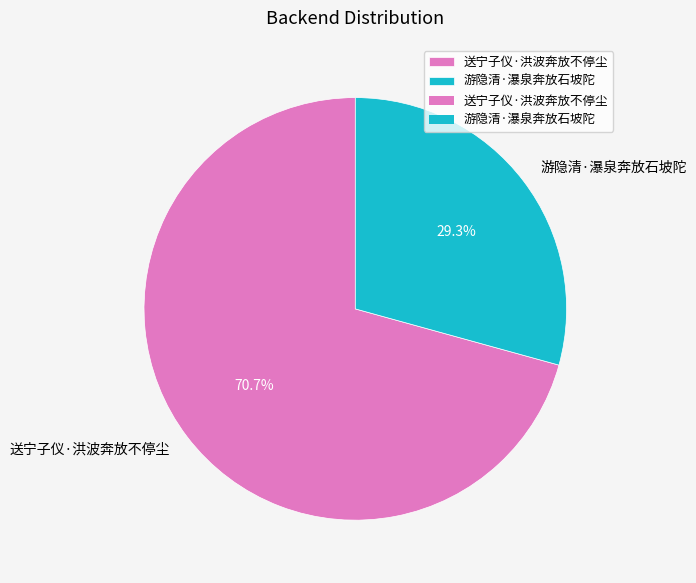

To the nearest percent, what is the difference between the largest and smallest slice percentages?

41%